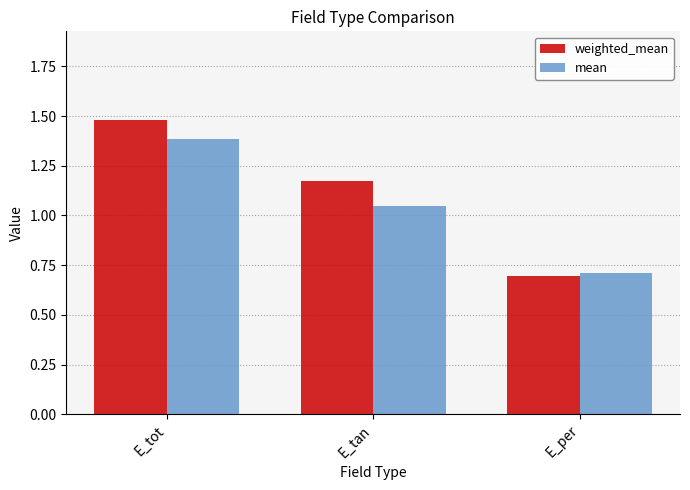

What is the label of the 2nd bar from the left?

E_tan